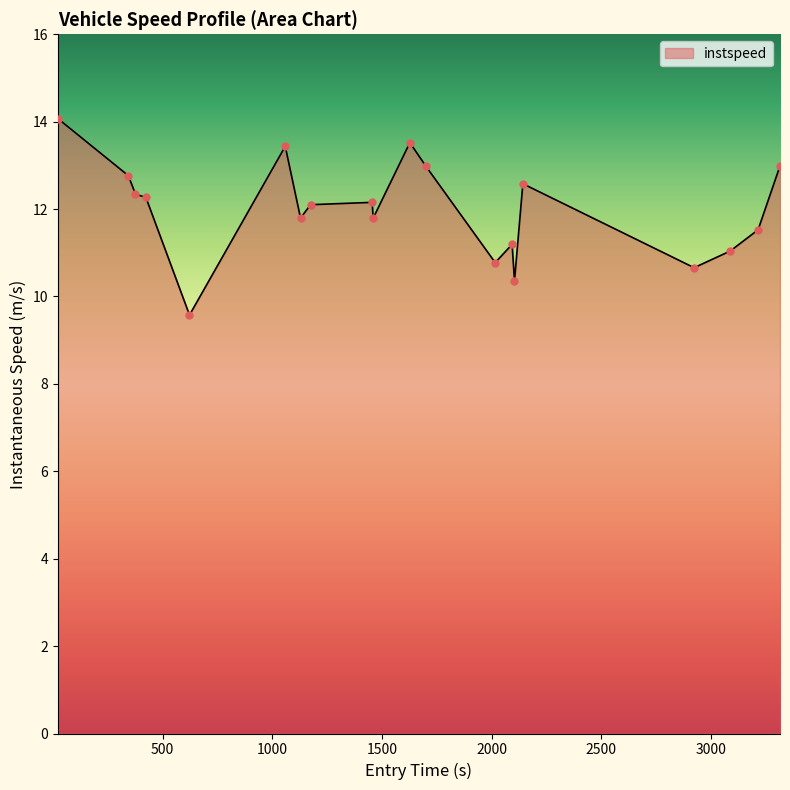

What is the greatest value displayed?

14.1